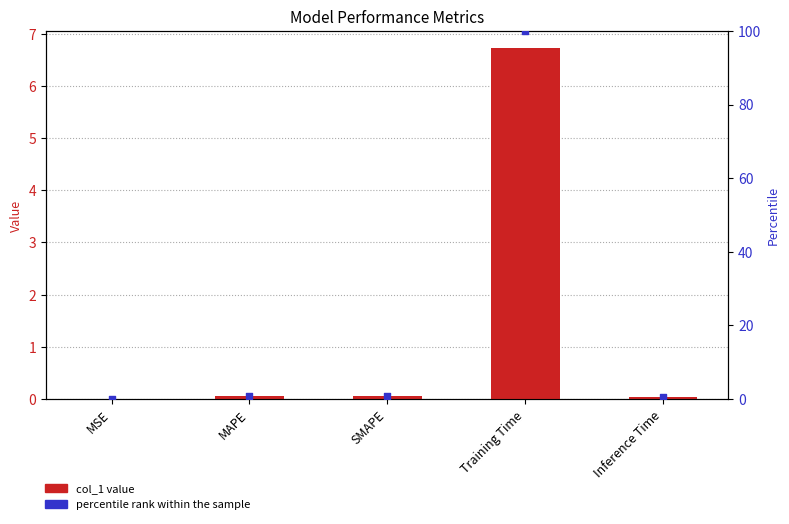

Which series contains the highest Y value?

percentile rank within the sample